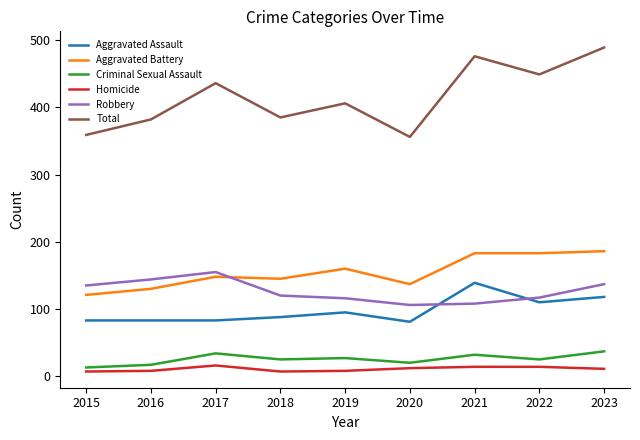

Where do Robbery and Aggravated Battery first cross each other?

2017 and 2018